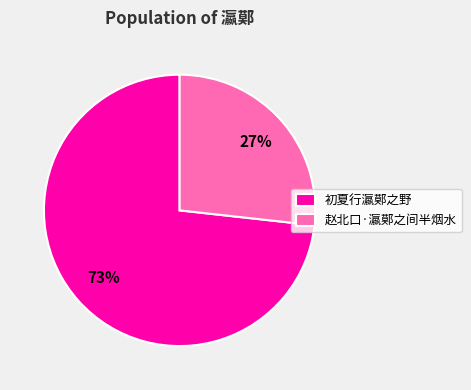

Is there a majority slice in this chart?

Yes